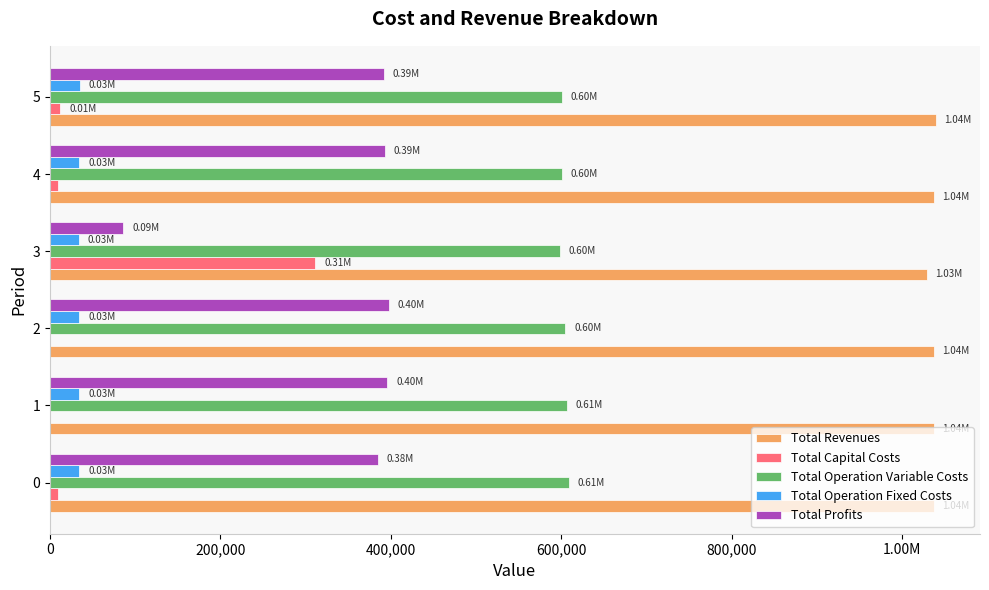

What is the difference between the maximum and minimum values in the Total Capital Costs series?

311200.0